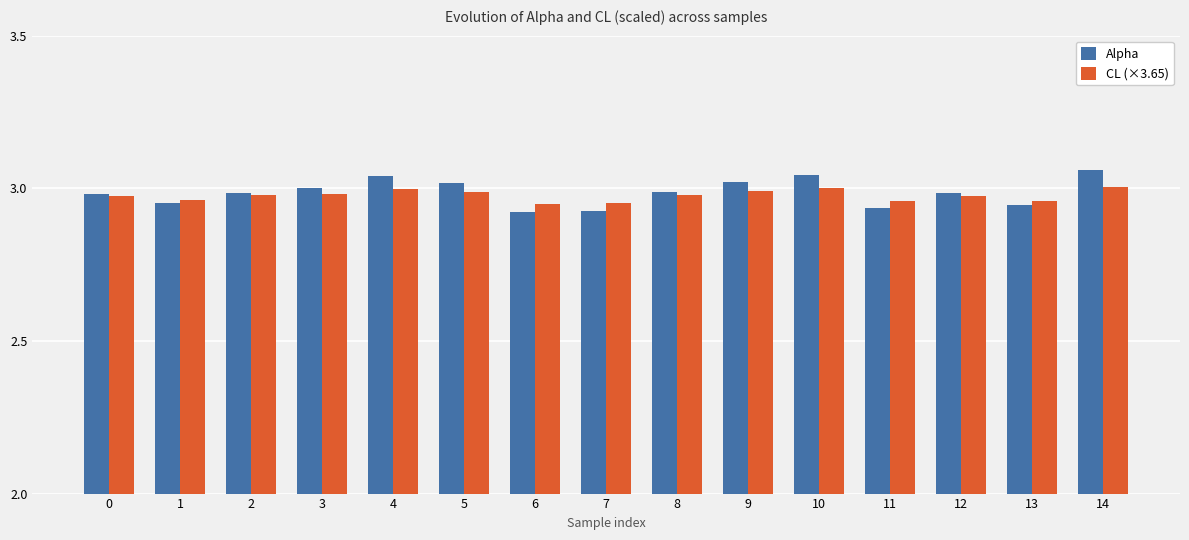

Which series changed the most between 10 and 11?

Alpha